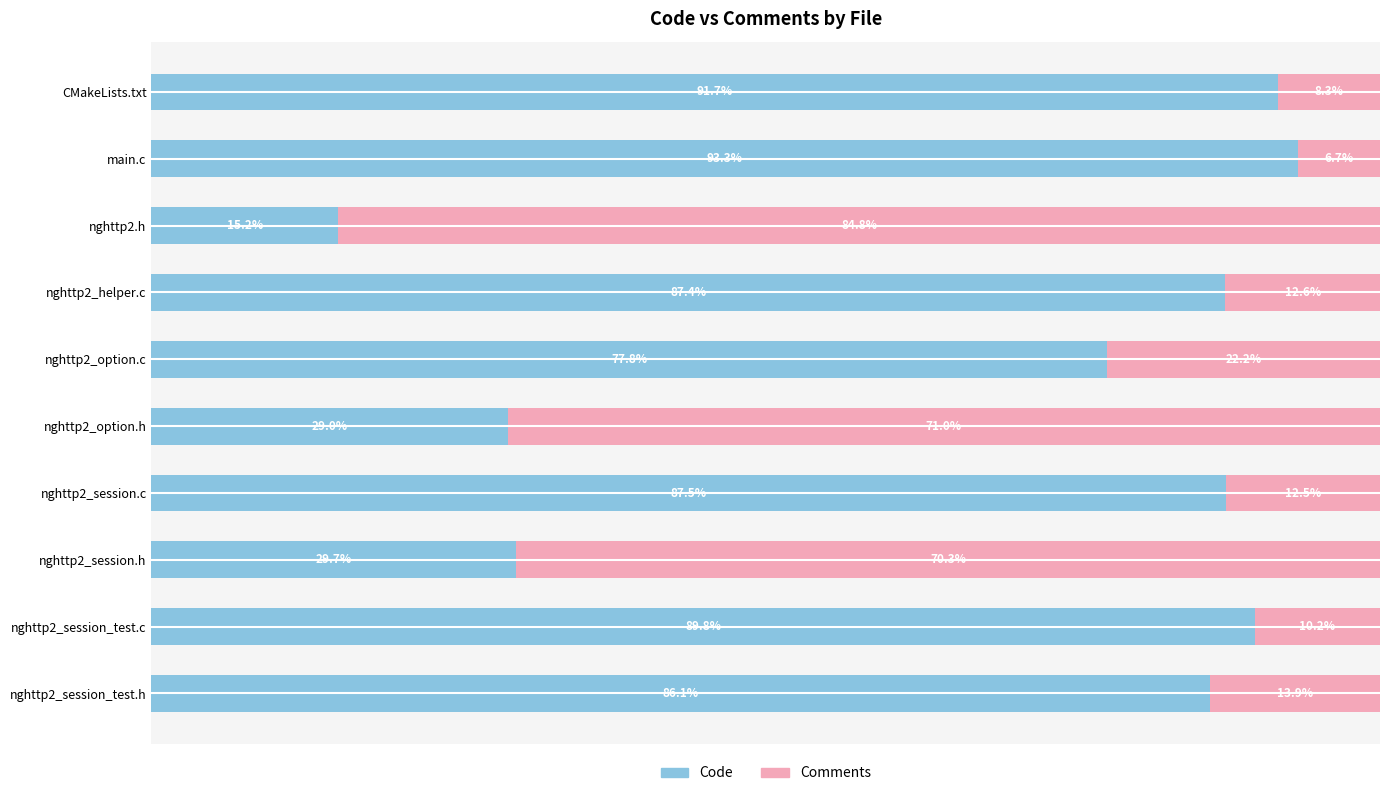

Where is Code nearest to the value 54?

nghttp2_option.c